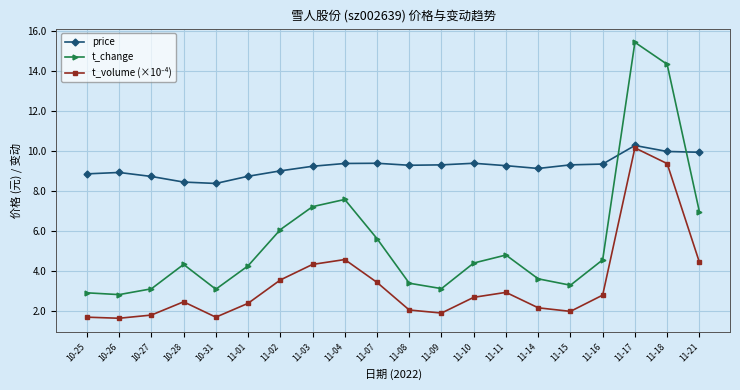

Which series changed the most between 11-17 and 11-21?

t_change